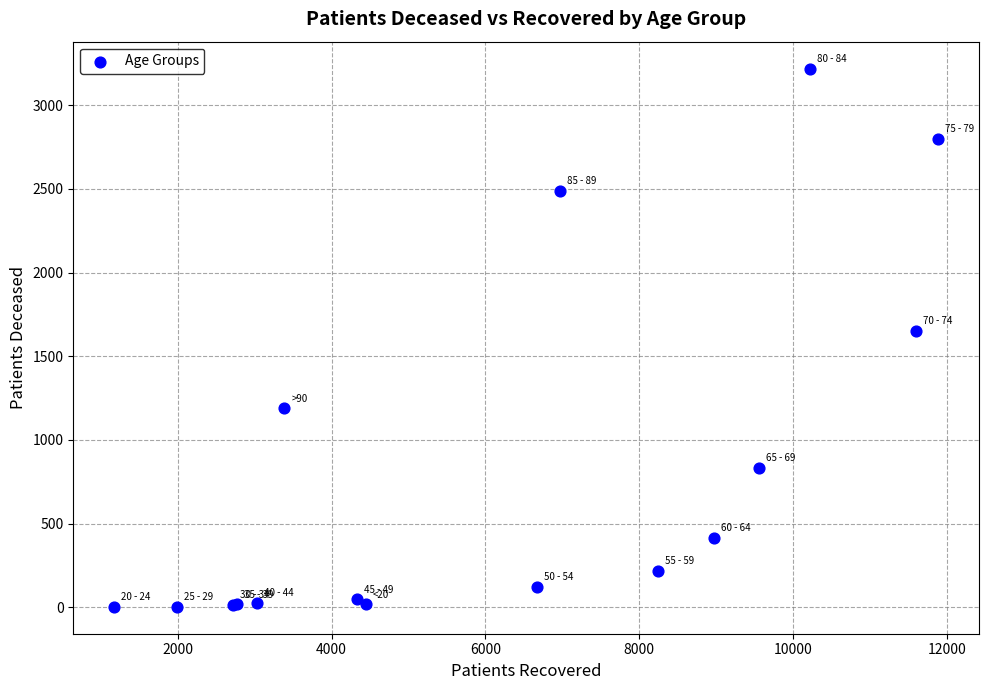

What Y value in the scatter plot is closest to 1611?

1653